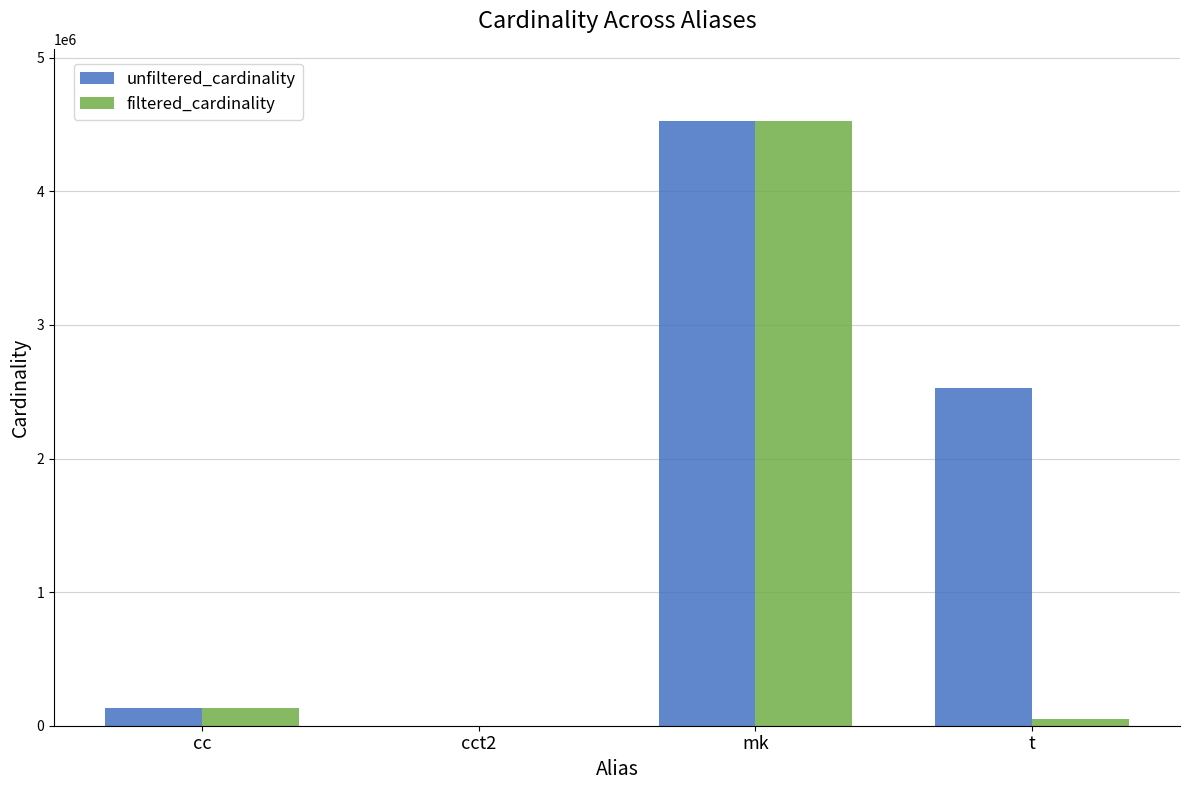

Is it true that unfiltered_cardinality equals 135086 at cc?

True